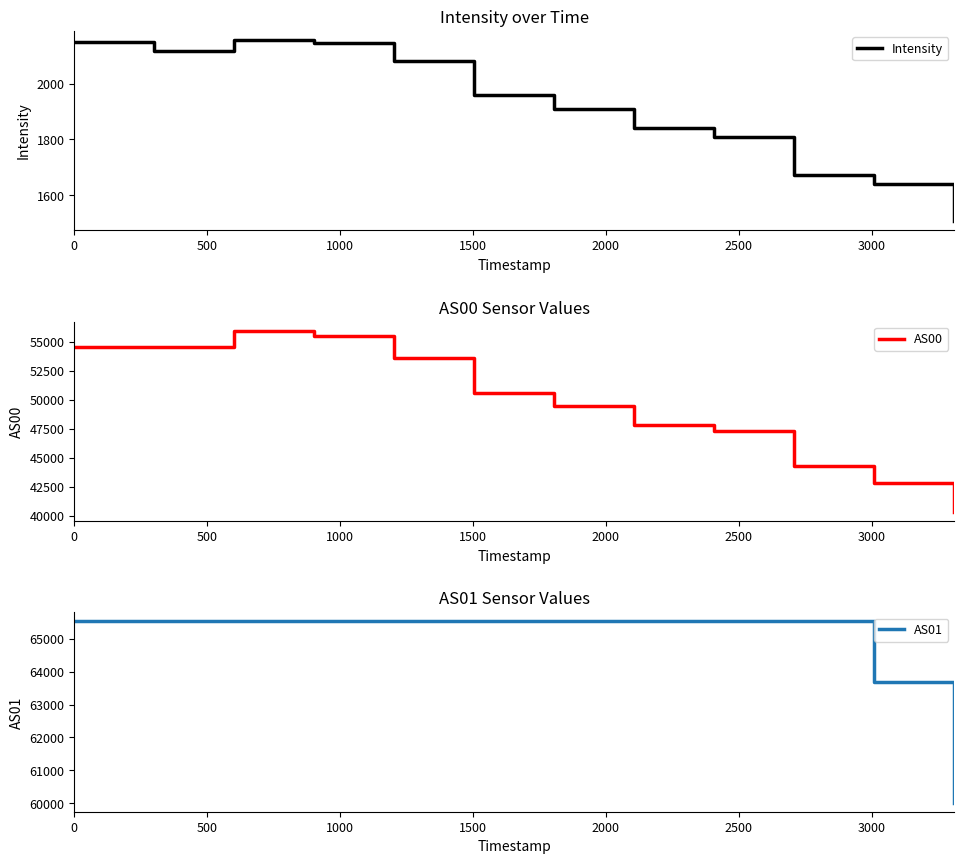

What is the highest value of the AS00 series?

55955